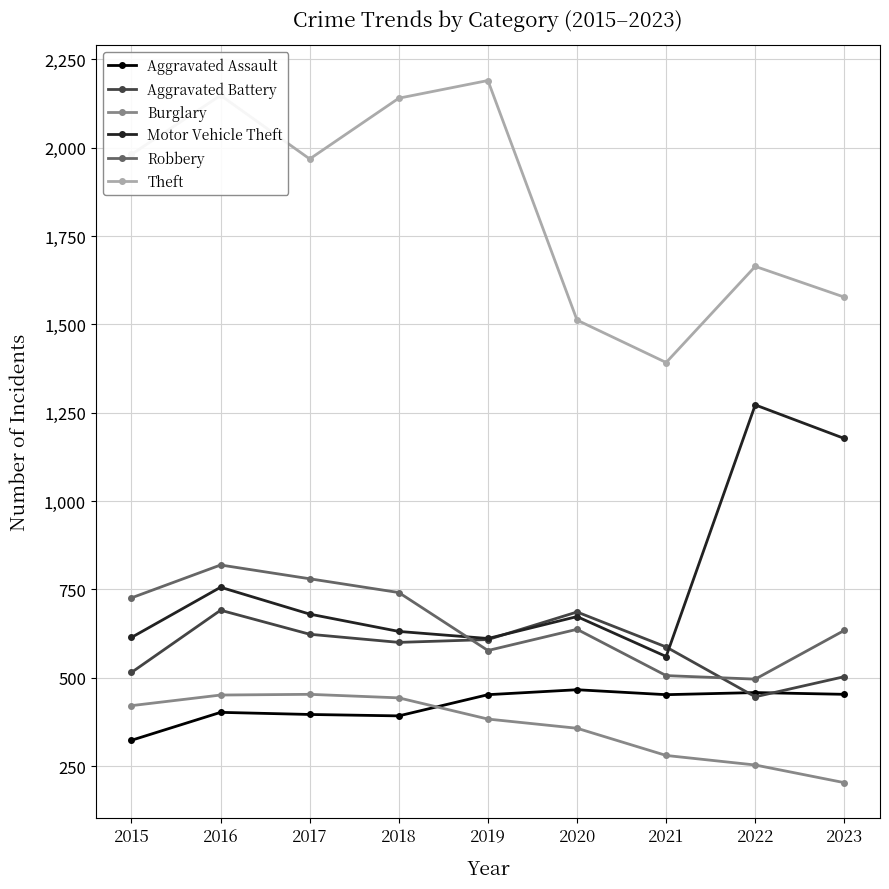

How many data points does each series have?

9